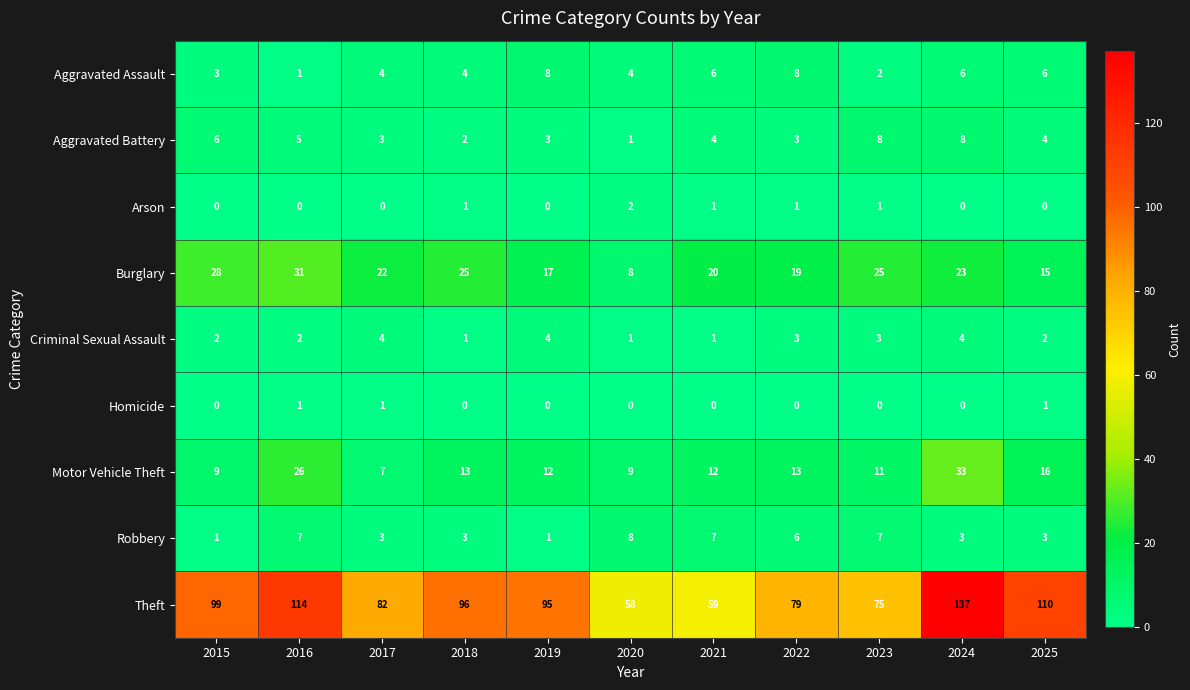

How many categories are shown in the chart?

11